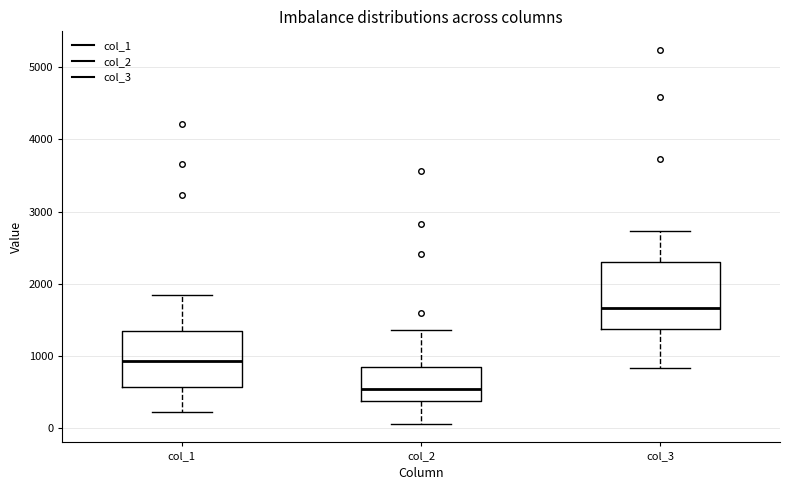

Reading left to right, read every box against the y-axis: the position of its median line, the range the box covers, and the ends of its whiskers. The values are not printed on the chart, so give them approximately, as read against the axis.

col_1: median 900, box 600 to 1400, whiskers 200 to 1900
col_2: median 500, box 400 to 900, whiskers 100 to 1400
col_3: median 1700, box 1400 to 2300, whiskers 800 to 2700